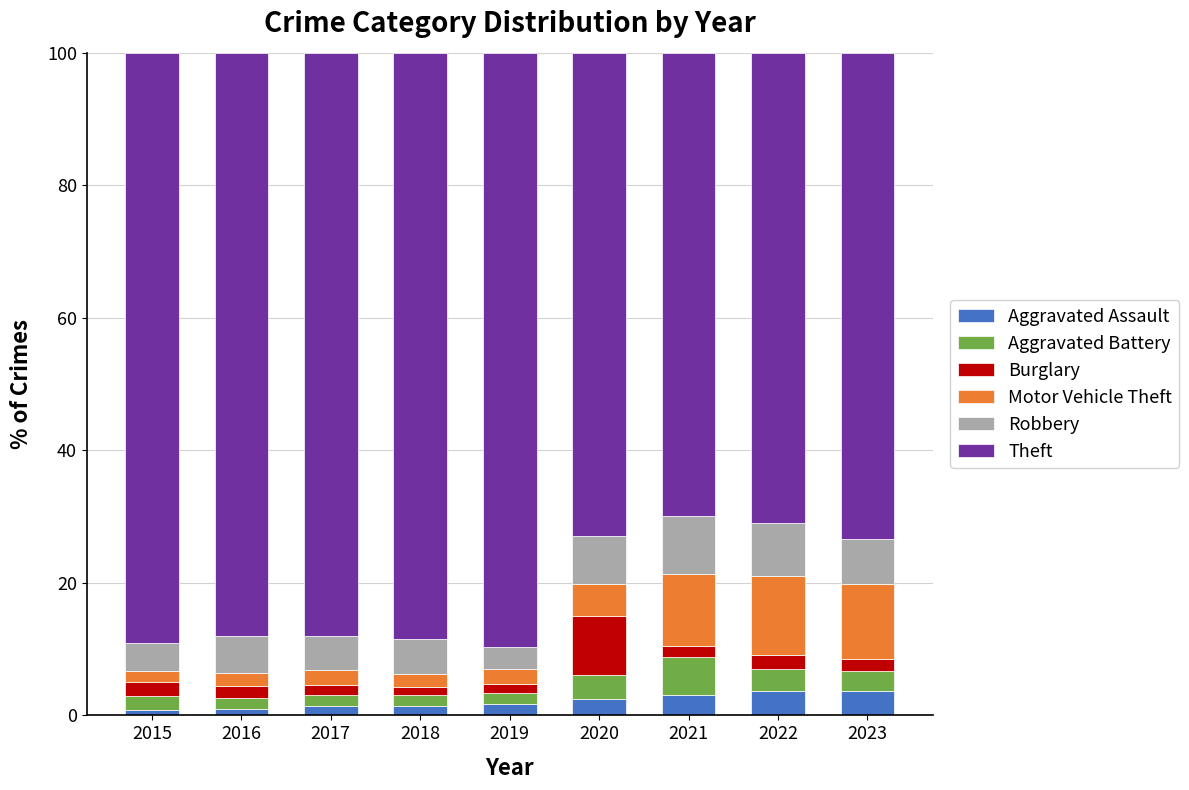

What are all the series names shown in the legend?

Aggravated Assault, Aggravated Battery, Burglary, Motor Vehicle Theft, Robbery, Theft